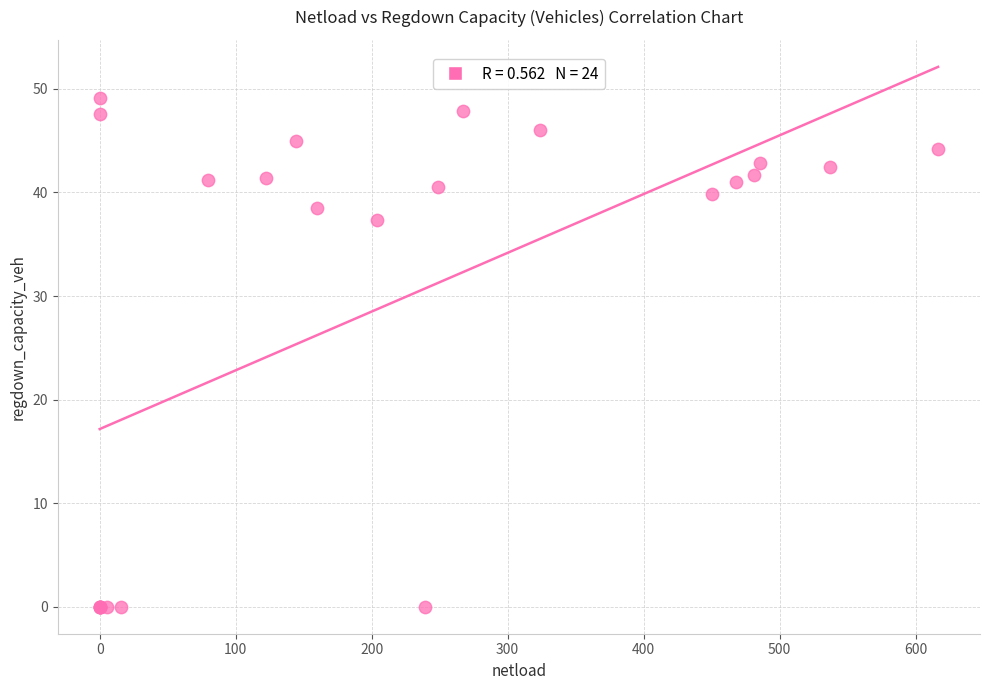

What Y value in the scatter plot is closest to 24?

37.3